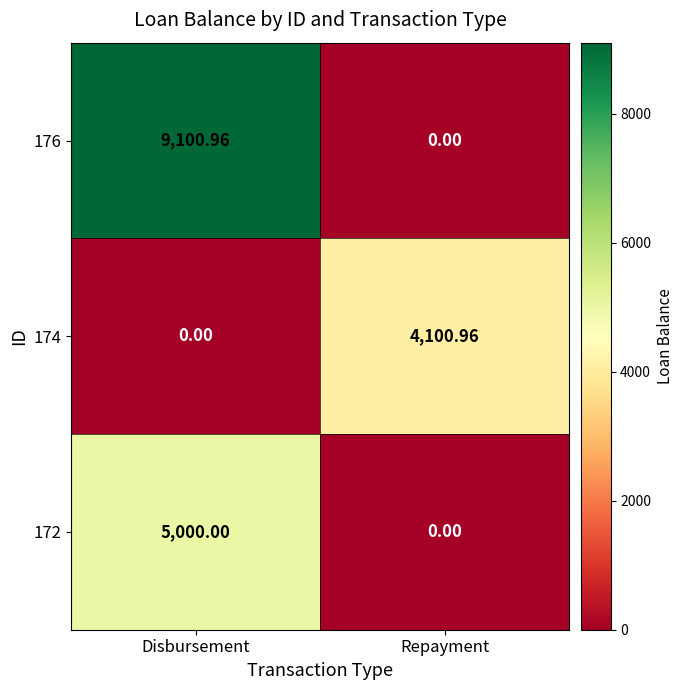

How many positive values does the 172 series have?

1